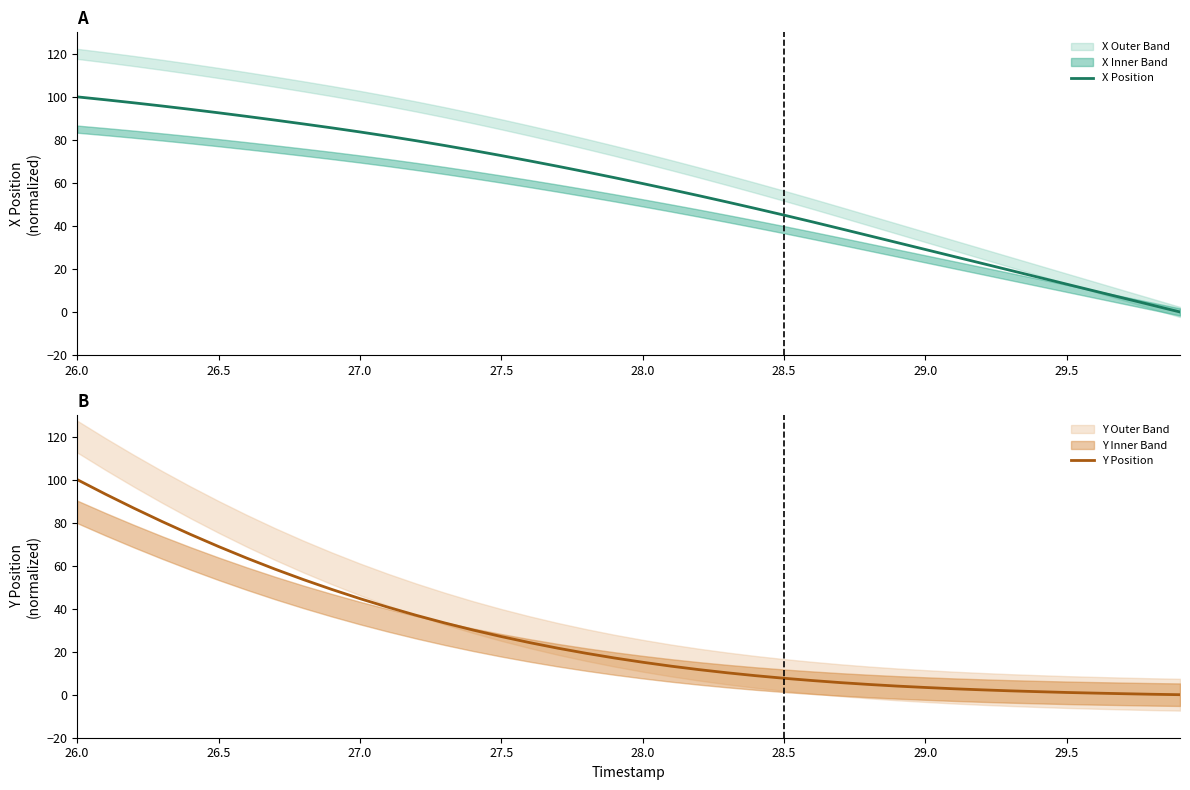

What value does the X Position series have at 28.0?

59.7